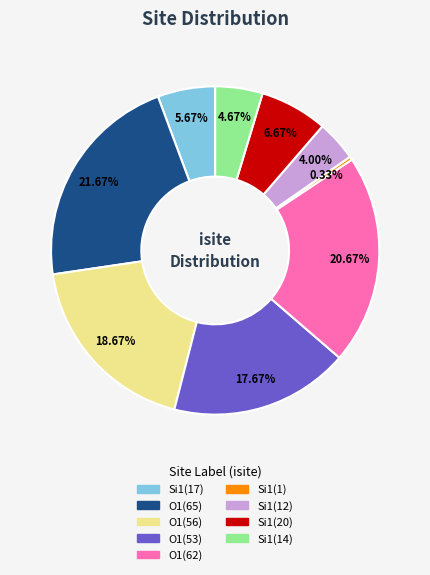

To the nearest percent, what portion does Si1(14) represent?

5%